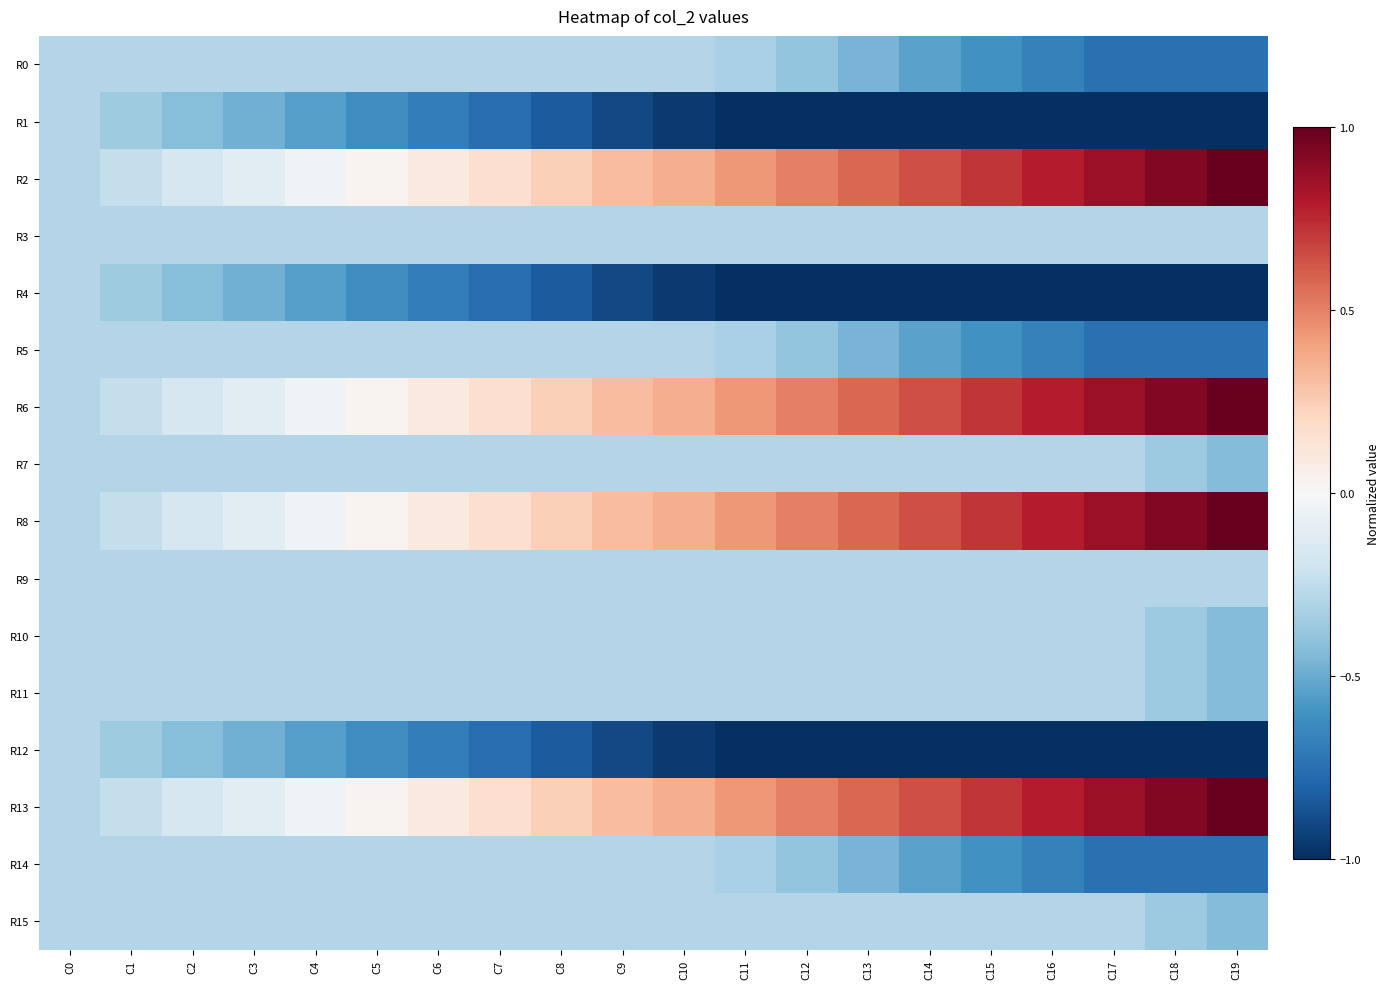

Reading right to left, transcribe all the data shown in this chart.

R0: C19=-0.7	C18=-0.7	C17=-0.7	C16=-0.7	C15=-0.6	C14=-0.5	C13=-0.5	C12=-0.4	C11=-0.3	C10=-0.3	C9=-0.3	C8=-0.3	C7=-0.3	C6=-0.3	C5=-0.3	C4=-0.3	C3=-0.3	C2=-0.3	C1=-0.3	C0=-0.3
R1: C19=-1.0	C18=-1.0	C17=-1.0	C16=-1.0	C15=-1.0	C14=-1.0	C13=-1.0	C12=-1.0	C11=-1.0	C10=-1.0	C9=-0.9	C8=-0.8	C7=-0.8	C6=-0.7	C5=-0.6	C4=-0.5	C3=-0.5	C2=-0.4	C1=-0.4	C0=-0.3
R2: C19=1.0	C18=0.9	C17=0.9	C16=0.8	C15=0.7	C14=0.6	C13=0.6	C12=0.5	C11=0.4	C10=0.4	C9=0.3	C8=0.2	C7=0.2	C6=0.1	C5=0.0	C4=-0.0	C3=-0.1	C2=-0.2	C1=-0.2	C0=-0.3
R3: C19=-0.3	C18=-0.3	C17=-0.3	C16=-0.3	C15=-0.3	C14=-0.3	C13=-0.3	C12=-0.3	C11=-0.3	C10=-0.3	C9=-0.3	C8=-0.3	C7=-0.3	C6=-0.3	C5=-0.3	C4=-0.3	C3=-0.3	C2=-0.3	C1=-0.3	C0=-0.3
R4: C19=-1.0	C18=-1.0	C17=-1.0	C16=-1.0	C15=-1.0	C14=-1.0	C13=-1.0	C12=-1.0	C11=-1.0	C10=-1.0	C9=-0.9	C8=-0.8	C7=-0.8	C6=-0.7	C5=-0.6	C4=-0.5	C3=-0.5	C2=-0.4	C1=-0.4	C0=-0.3
R5: C19=-0.7	C18=-0.7	C17=-0.7	C16=-0.7	C15=-0.6	C14=-0.5	C13=-0.5	C12=-0.4	C11=-0.3	C10=-0.3	C9=-0.3	C8=-0.3	C7=-0.3	C6=-0.3	C5=-0.3	C4=-0.3	C3=-0.3	C2=-0.3	C1=-0.3	C0=-0.3
R6: C19=1.0	C18=0.9	C17=0.9	C16=0.8	C15=0.7	C14=0.6	C13=0.6	C12=0.5	C11=0.4	C10=0.4	C9=0.3	C8=0.2	C7=0.2	C6=0.1	C5=0.0	C4=-0.0	C3=-0.1	C2=-0.2	C1=-0.2	C0=-0.3
R7: C19=-0.4	C18=-0.4	C17=-0.3	C16=-0.3	C15=-0.3	C14=-0.3	C13=-0.3	C12=-0.3	C11=-0.3	C10=-0.3	C9=-0.3	C8=-0.3	C7=-0.3	C6=-0.3	C5=-0.3	C4=-0.3	C3=-0.3	C2=-0.3	C1=-0.3	C0=-0.3
R8: C19=1.0	C18=0.9	C17=0.9	C16=0.8	C15=0.7	C14=0.6	C13=0.6	C12=0.5	C11=0.4	C10=0.4	C9=0.3	C8=0.2	C7=0.2	C6=0.1	C5=0.0	C4=-0.0	C3=-0.1	C2=-0.2	C1=-0.2	C0=-0.3
R9: C19=-0.3	C18=-0.3	C17=-0.3	C16=-0.3	C15=-0.3	C14=-0.3	C13=-0.3	C12=-0.3	C11=-0.3	C10=-0.3	C9=-0.3	C8=-0.3	C7=-0.3	C6=-0.3	C5=-0.3	C4=-0.3	C3=-0.3	C2=-0.3	C1=-0.3	C0=-0.3
R10: C19=-0.4	C18=-0.4	C17=-0.3	C16=-0.3	C15=-0.3	C14=-0.3	C13=-0.3	C12=-0.3	C11=-0.3	C10=-0.3	C9=-0.3	C8=-0.3	C7=-0.3	C6=-0.3	C5=-0.3	C4=-0.3	C3=-0.3	C2=-0.3	C1=-0.3	C0=-0.3
R11: C19=-0.4	C18=-0.4	C17=-0.3	C16=-0.3	C15=-0.3	C14=-0.3	C13=-0.3	C12=-0.3	C11=-0.3	C10=-0.3	C9=-0.3	C8=-0.3	C7=-0.3	C6=-0.3	C5=-0.3	C4=-0.3	C3=-0.3	C2=-0.3	C1=-0.3	C0=-0.3
R12: C19=-1.0	C18=-1.0	C17=-1.0	C16=-1.0	C15=-1.0	C14=-1.0	C13=-1.0	C12=-1.0	C11=-1.0	C10=-1.0	C9=-0.9	C8=-0.8	C7=-0.8	C6=-0.7	C5=-0.6	C4=-0.5	C3=-0.5	C2=-0.4	C1=-0.4	C0=-0.3
R13: C19=1.0	C18=0.9	C17=0.9	C16=0.8	C15=0.7	C14=0.6	C13=0.6	C12=0.5	C11=0.4	C10=0.4	C9=0.3	C8=0.2	C7=0.2	C6=0.1	C5=0.0	C4=-0.0	C3=-0.1	C2=-0.2	C1=-0.2	C0=-0.3
R14: C19=-0.7	C18=-0.7	C17=-0.7	C16=-0.7	C15=-0.6	C14=-0.5	C13=-0.5	C12=-0.4	C11=-0.3	C10=-0.3	C9=-0.3	C8=-0.3	C7=-0.3	C6=-0.3	C5=-0.3	C4=-0.3	C3=-0.3	C2=-0.3	C1=-0.3	C0=-0.3
R15: C19=-0.4	C18=-0.4	C17=-0.3	C16=-0.3	C15=-0.3	C14=-0.3	C13=-0.3	C12=-0.3	C11=-0.3	C10=-0.3	C9=-0.3	C8=-0.3	C7=-0.3	C6=-0.3	C5=-0.3	C4=-0.3	C3=-0.3	C2=-0.3	C1=-0.3	C0=-0.3